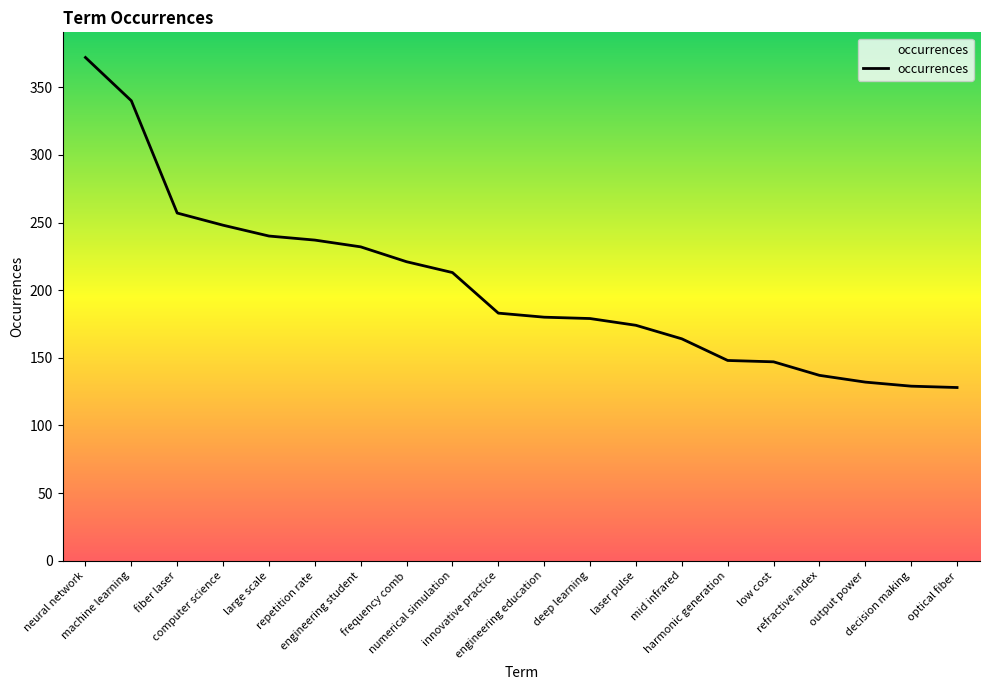

What is the maximum value shown in the chart?

372